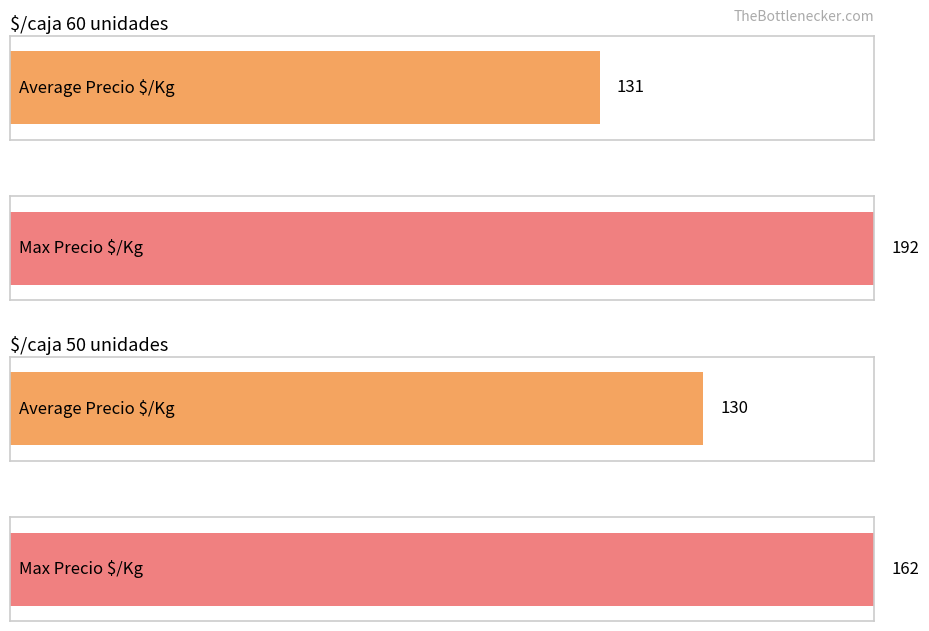

The value of Precio minimo at $/caja 60 unidades is 8925. True or false?

False